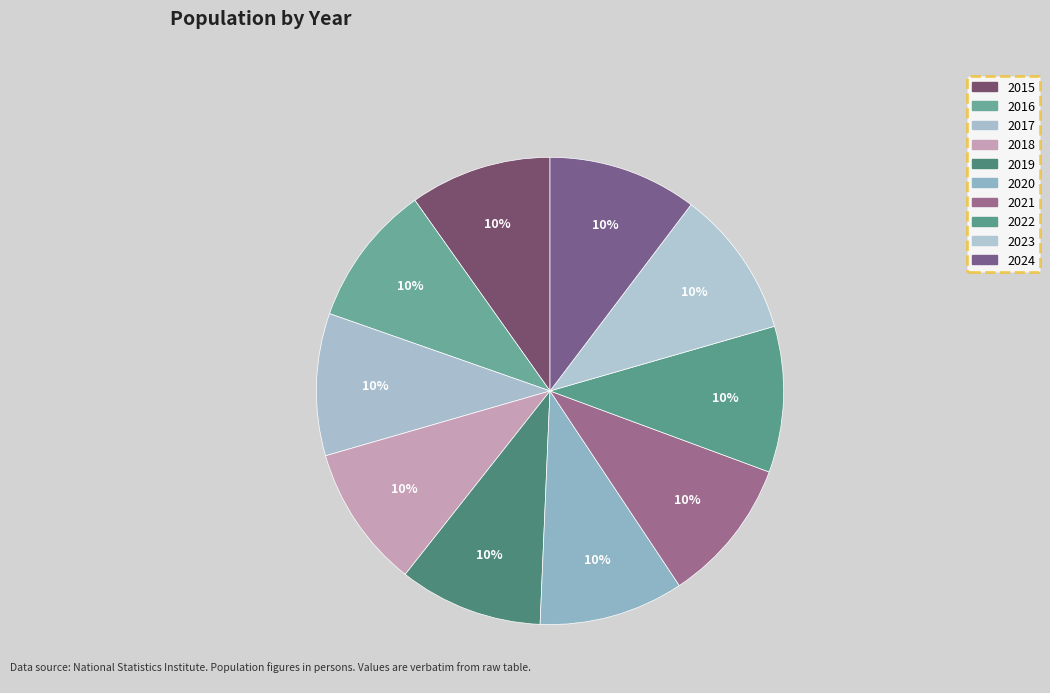

Is there a majority slice in this chart?

No